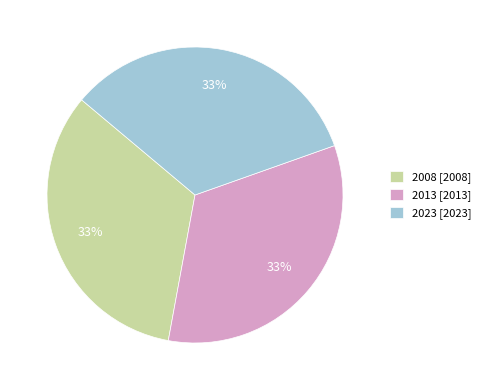

To the nearest percent, what is the average slice percentage?

33%